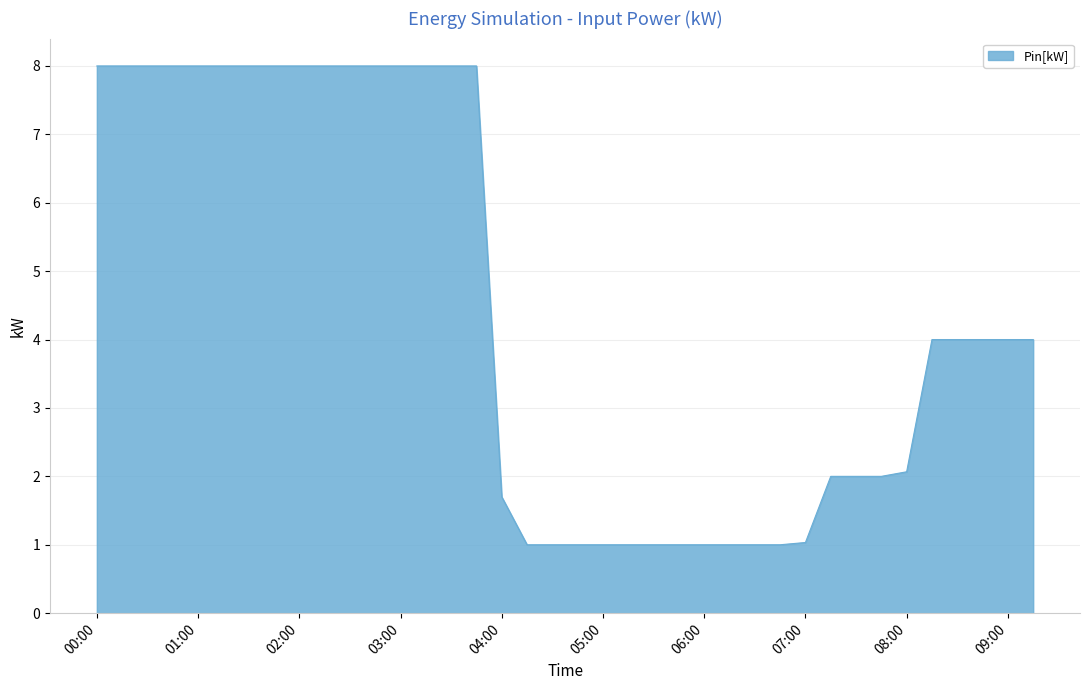

What is the difference between the maximum and minimum values?

7.0